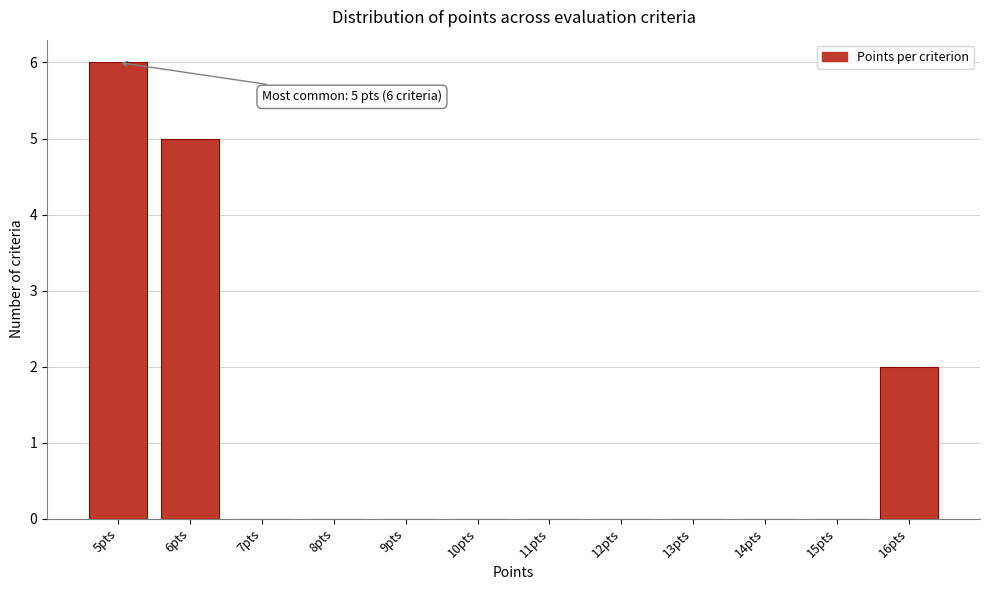

Reading right to left, transcribe all the data shown in this chart.

16pts=2	15pts=0	14pts=0	13pts=0	12pts=0	11pts=0	10pts=0	9pts=0	8pts=0	7pts=0	6pts=5	5pts=6